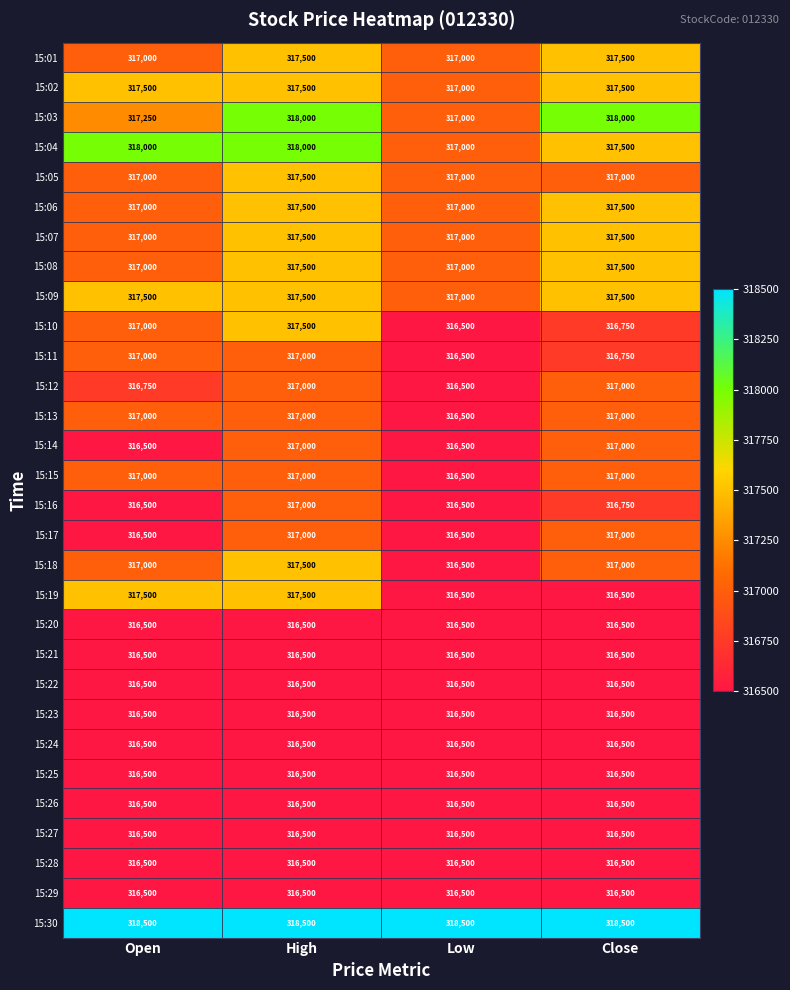

True or false: 15:11 has a value of 317000 at Open.

True